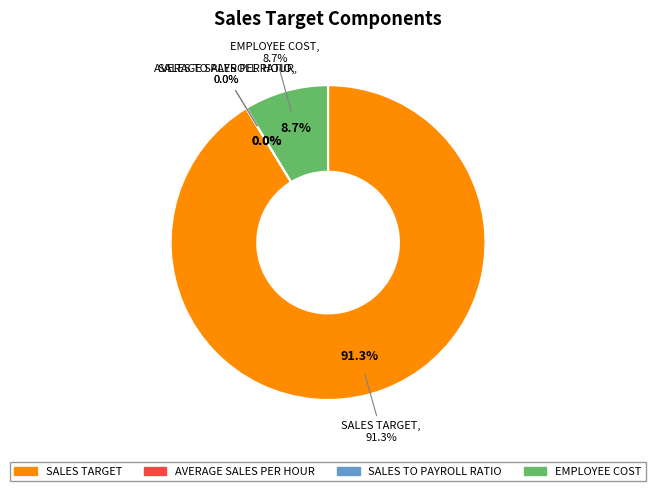

What percentage is NOT represented by SALES TO PAYROLL RATIO?

100.0%